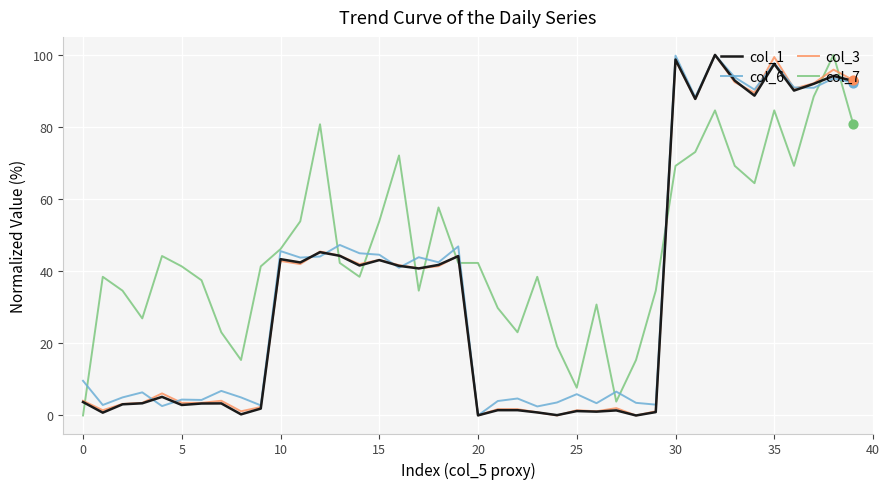

True or false: col_1 and col_7 cross at least once.

True